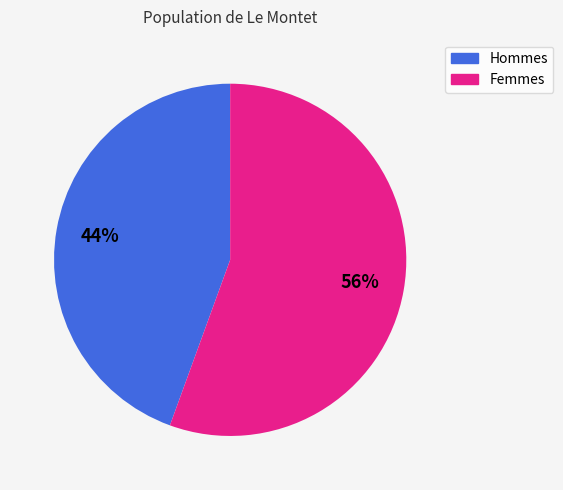

Does any single category account for the majority?

Yes